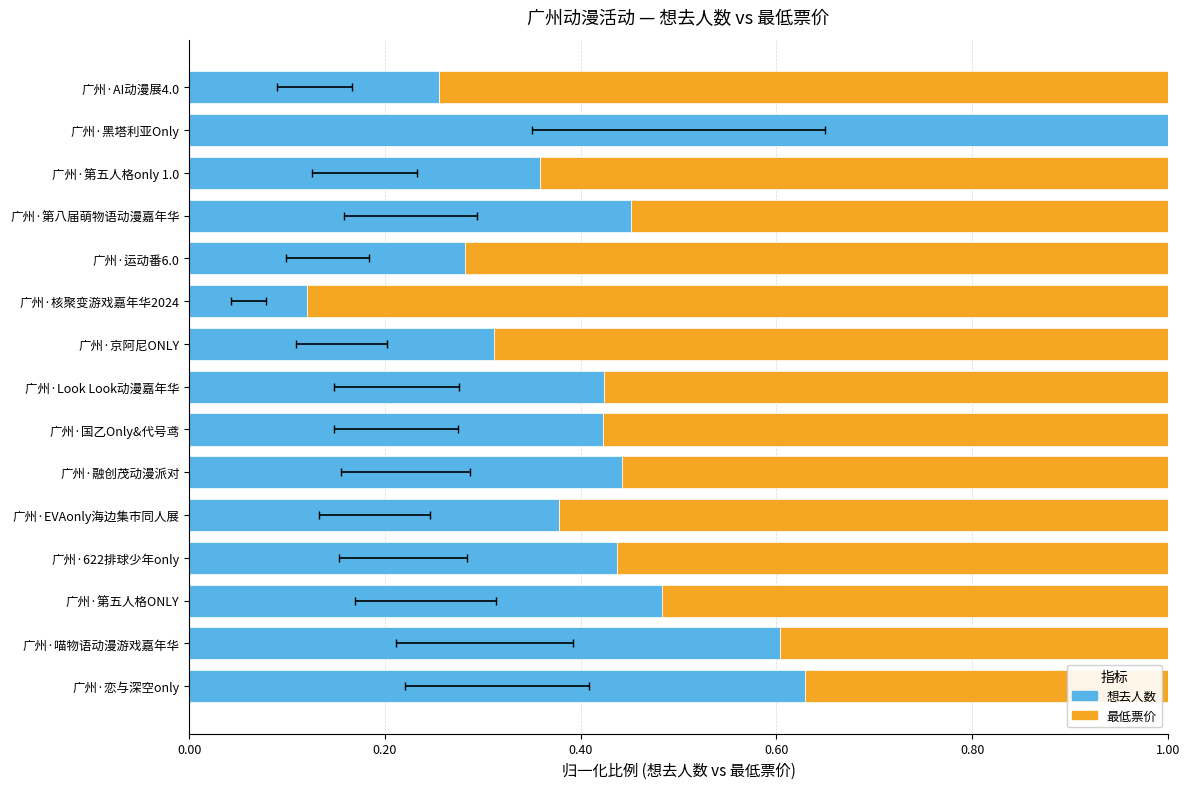

What is the total value across all series at 广州·喵物语动漫游戏嘉年华?

1.0